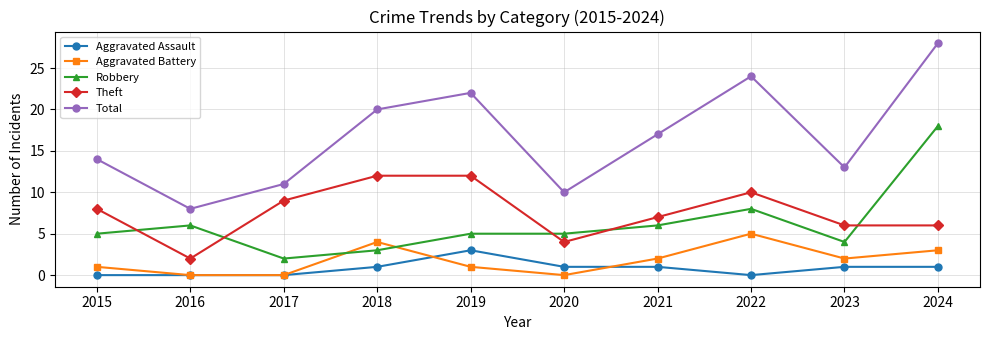

What is the lowest value of the Robbery series?

2